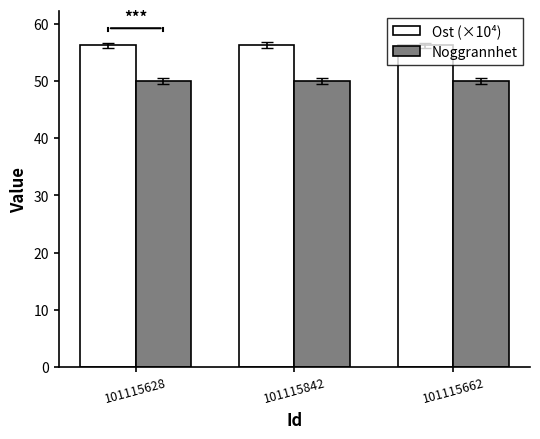

Reading right to left, extract all data points from this chart.

Ost (×10⁴): 101115662=56.3	101115842=56.3	101115628=56.3
Noggrannhet: 101115662=50.0	101115842=50.0	101115628=50.0